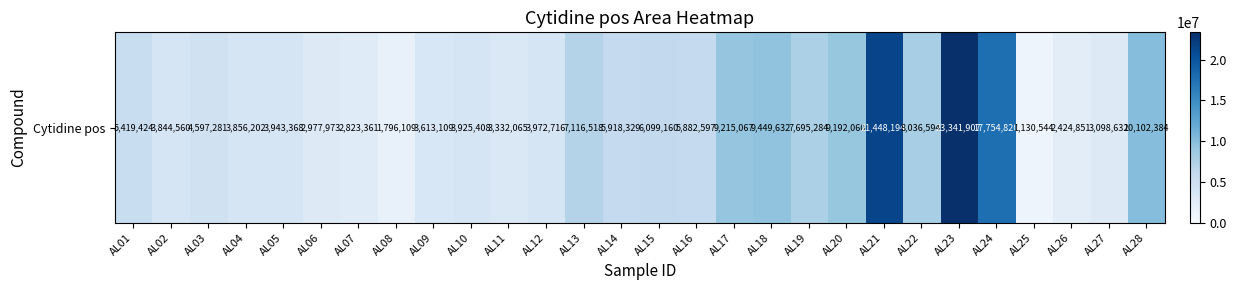

The chart shows a value of 1679005 at AL06. True or false?

False